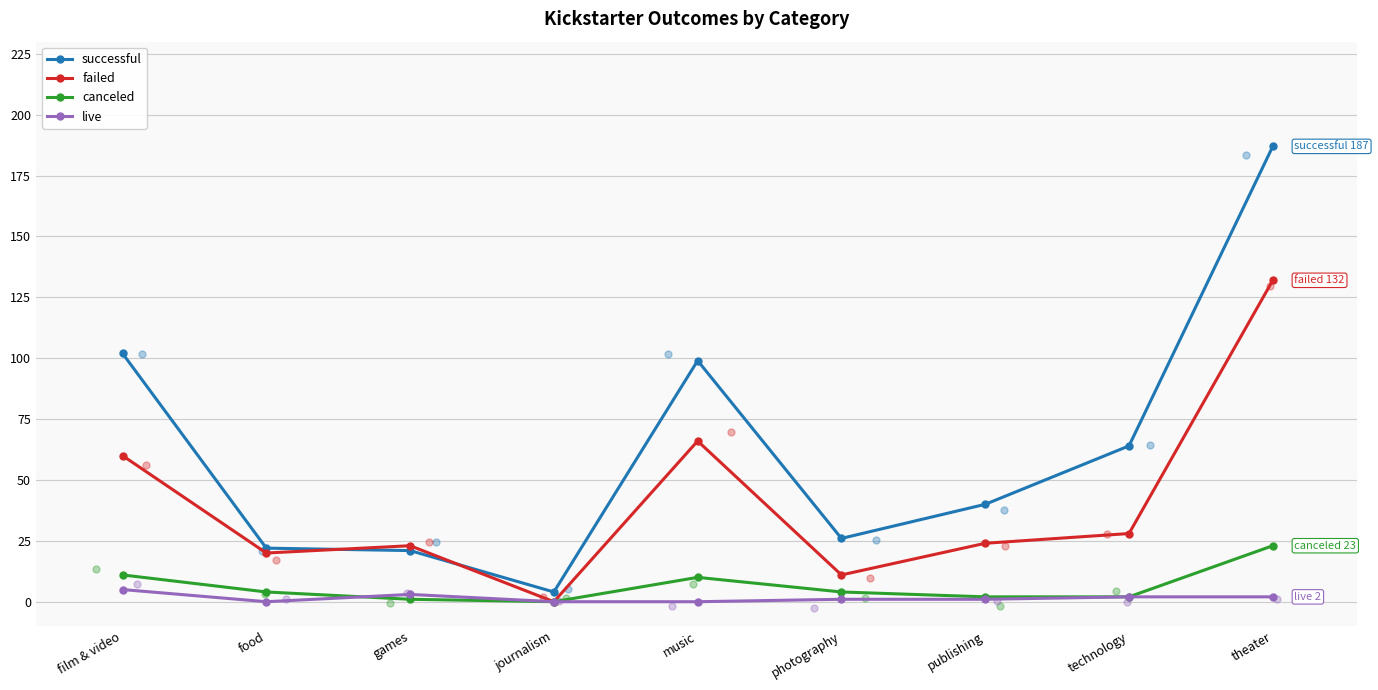

At which category is the sum across all series the highest?

theater